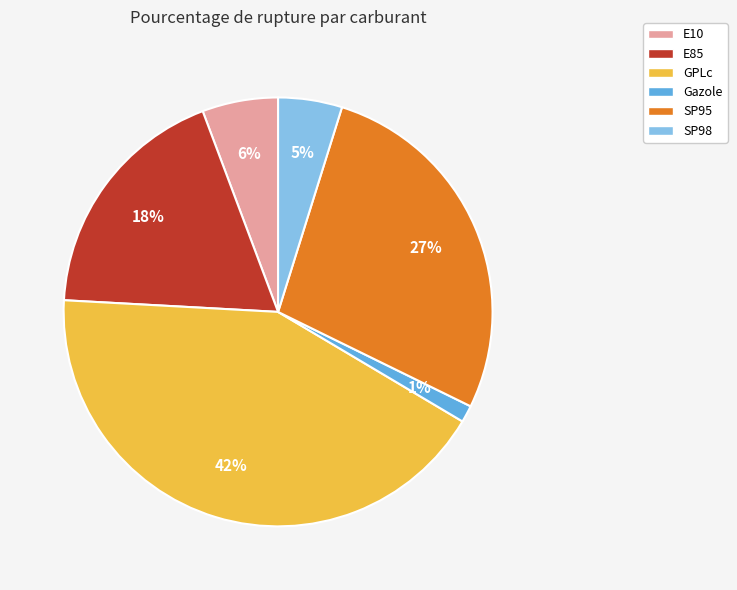

Is E10 the majority of the pie?

No